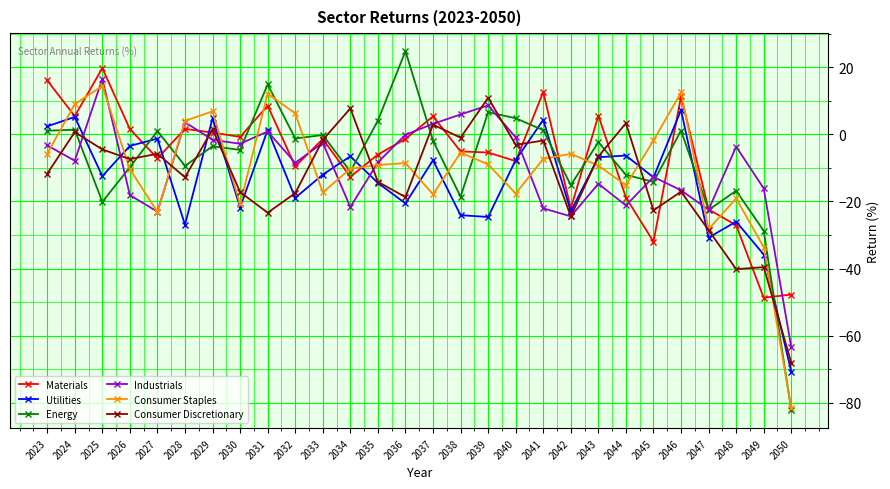

After their last crossing, which series has the higher values: Energy or Utilities?

Utilities